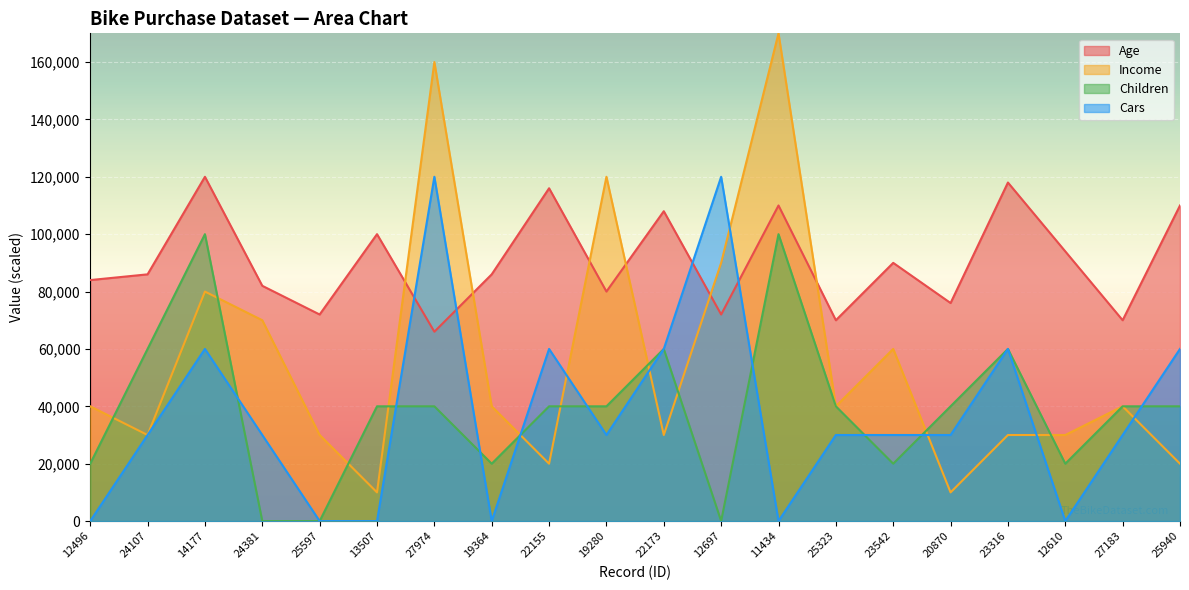

Reading left to right, list all the values displayed in this chart.

Age: 12496=84000	24107=86000	14177=120000	24381=82000	25597=72000	13507=100000	27974=66000	19364=86000	22155=116000	19280=80000	22173=108000	12697=72000	11434=110000	25323=70000	23542=90000	20870=76000	23316=118000	12610=94000	27183=70000	25940=110000
Income: 12496=40000	24107=30000	14177=80000	24381=70000	25597=30000	13507=10000	27974=160000	19364=40000	22155=20000	19280=120000	22173=30000	12697=90000	11434=170000	25323=40000	23542=60000	20870=10000	23316=30000	12610=30000	27183=40000	25940=20000
Children: 12496=20000	24107=60000	14177=100000	24381=0	25597=0	13507=40000	27974=40000	19364=20000	22155=40000	19280=40000	22173=60000	12697=0	11434=100000	25323=40000	23542=20000	20870=40000	23316=60000	12610=20000	27183=40000	25940=40000
Cars: 12496=0	24107=30000	14177=60000	24381=30000	25597=0	13507=0	27974=120000	19364=0	22155=60000	19280=30000	22173=60000	12697=120000	11434=0	25323=30000	23542=30000	20870=30000	23316=60000	12610=0	27183=30000	25940=60000